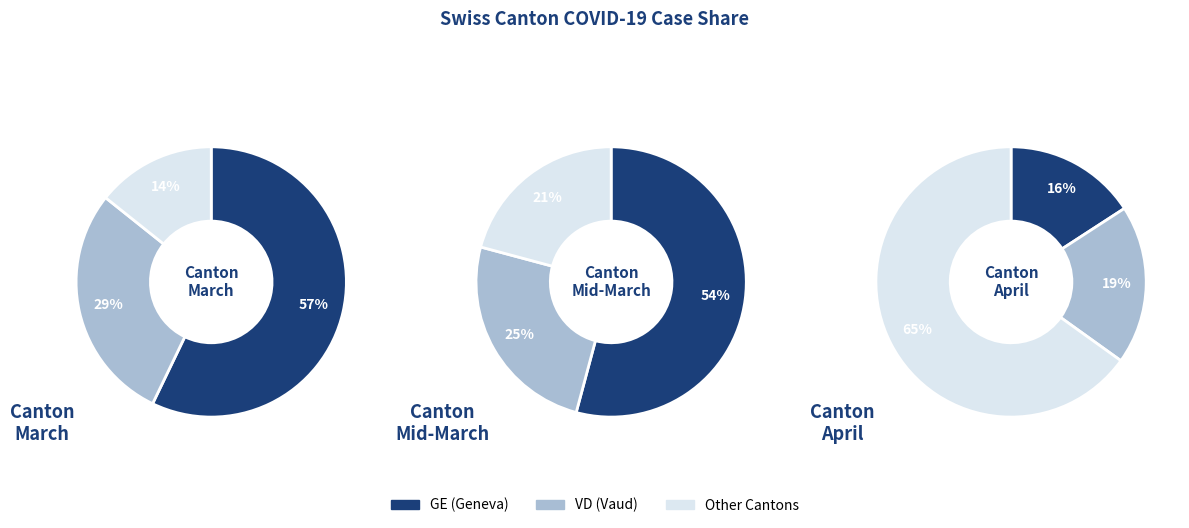

Does 13 account for over 50% of the chart?

No